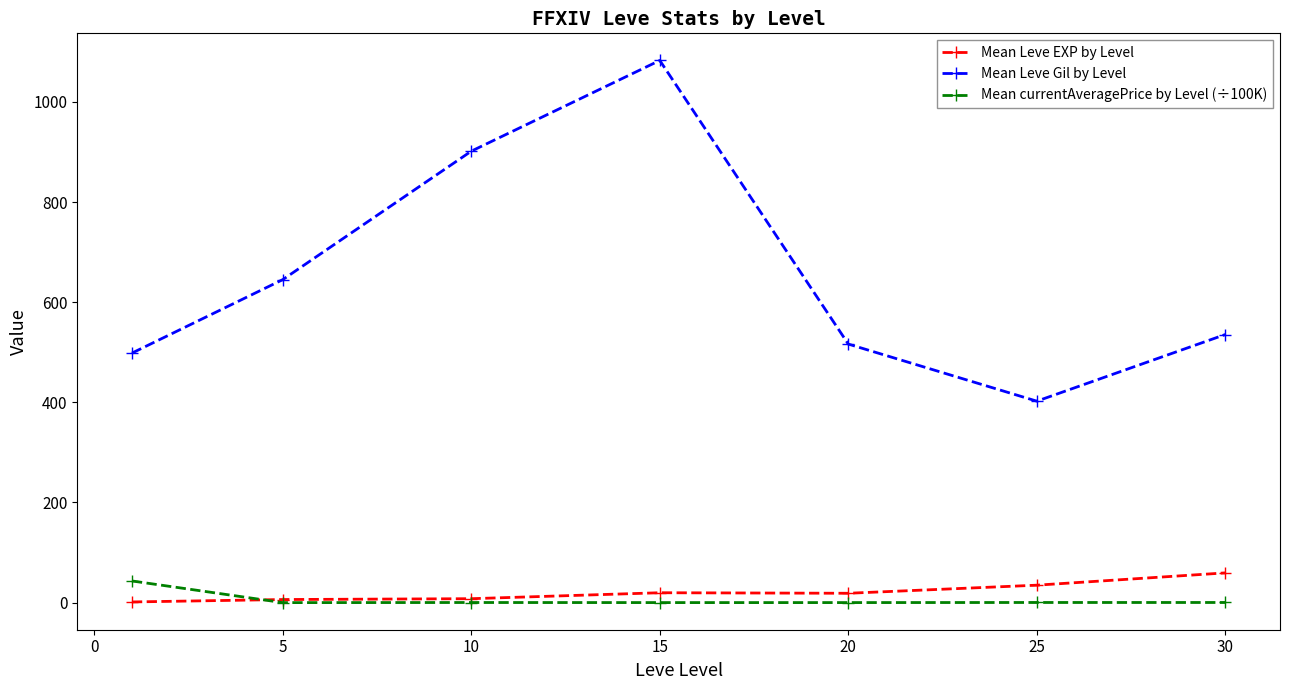

What is the highest value of the Mean currentAveragePrice by Level (÷100K) series?

43.3